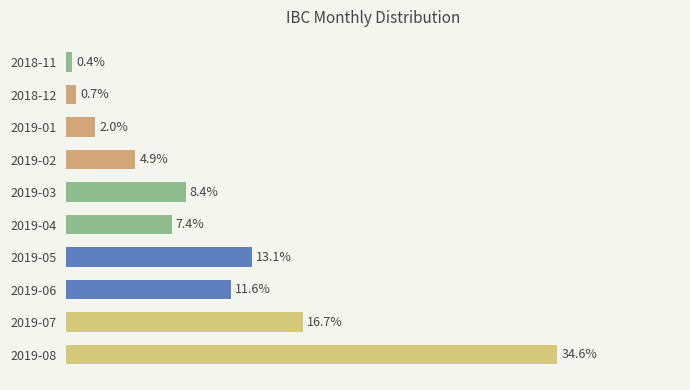

What is the label of the 7th bar from the top?

2019-05